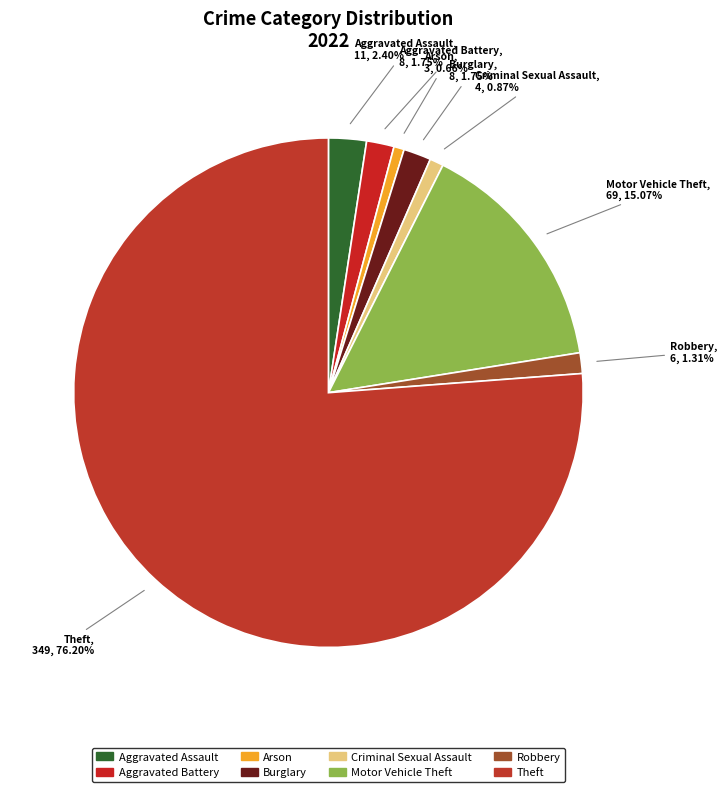

Which has a higher value, Criminal Sexual Assault or Burglary?

Burglary